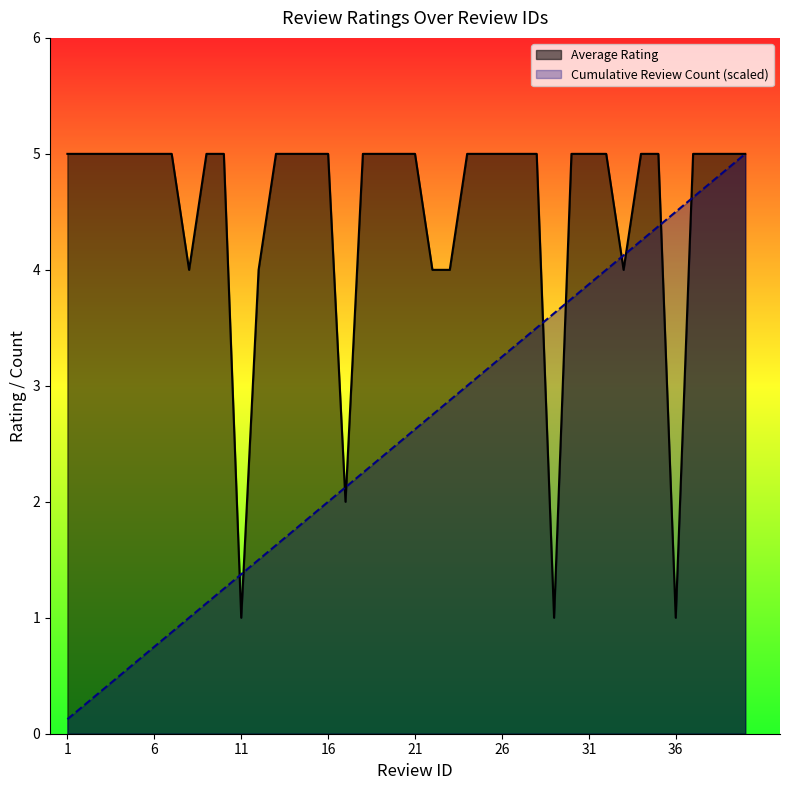

Which label corresponds to the largest value in the chart?

1